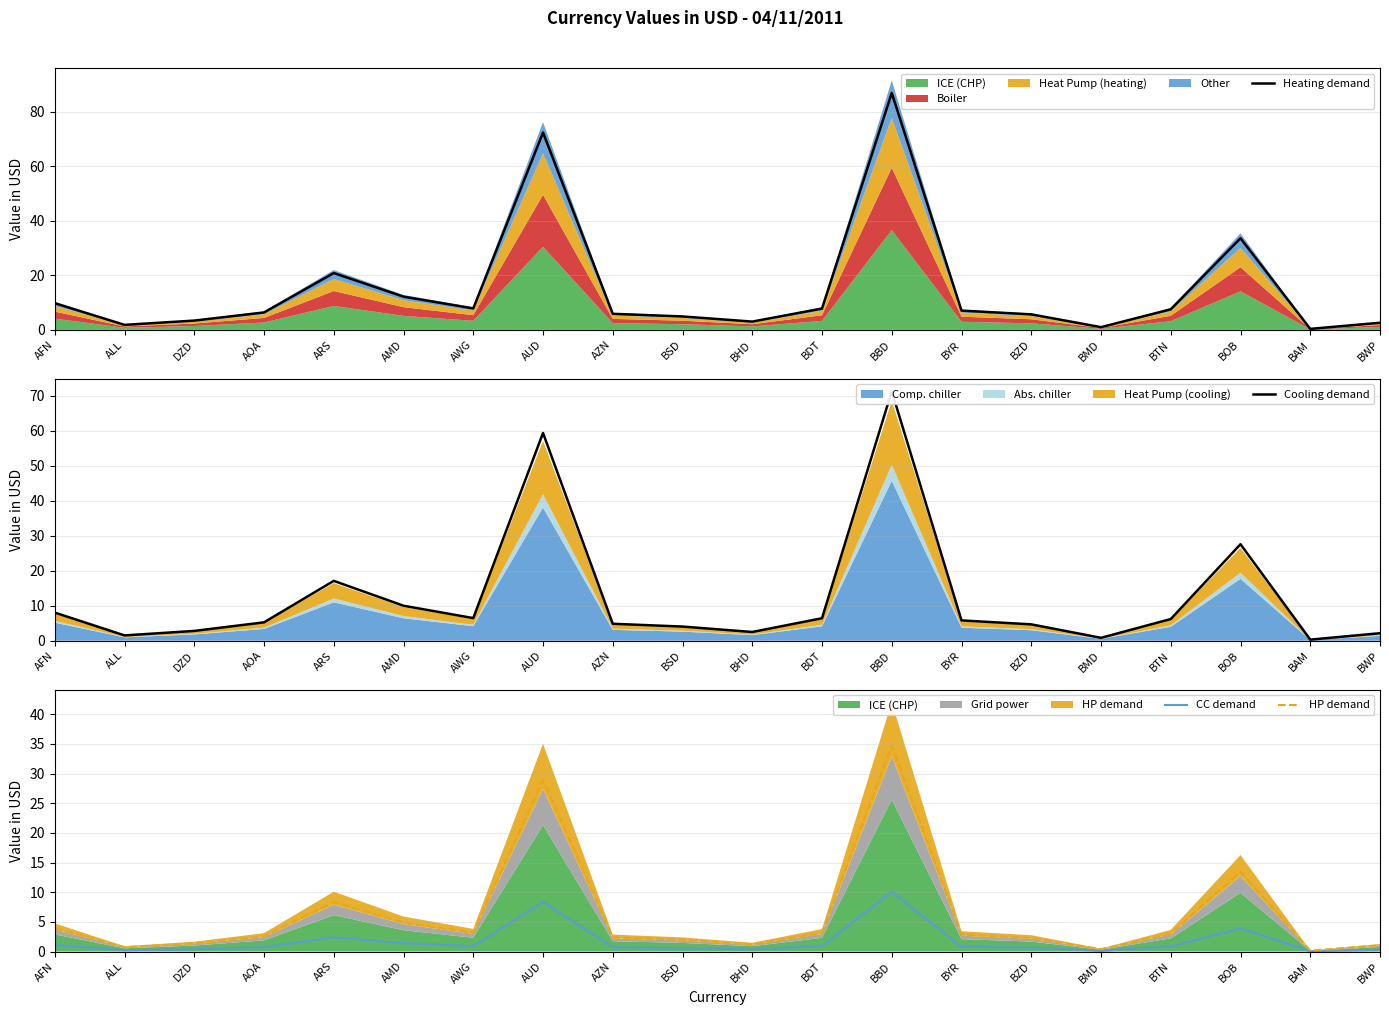

The value of Heating demand at AOA is 10.7. True or false?

False